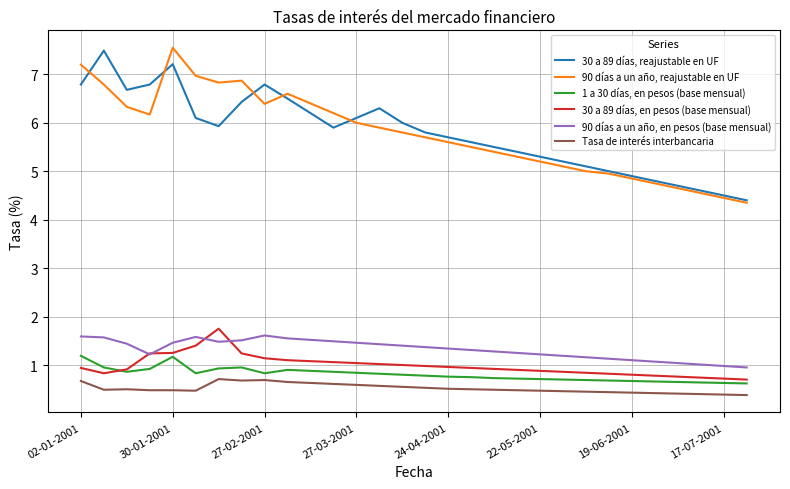

True or false: 30 a 89 días, en pesos (base mensual) and Tasa de interés interbancaria cross at least once.

False